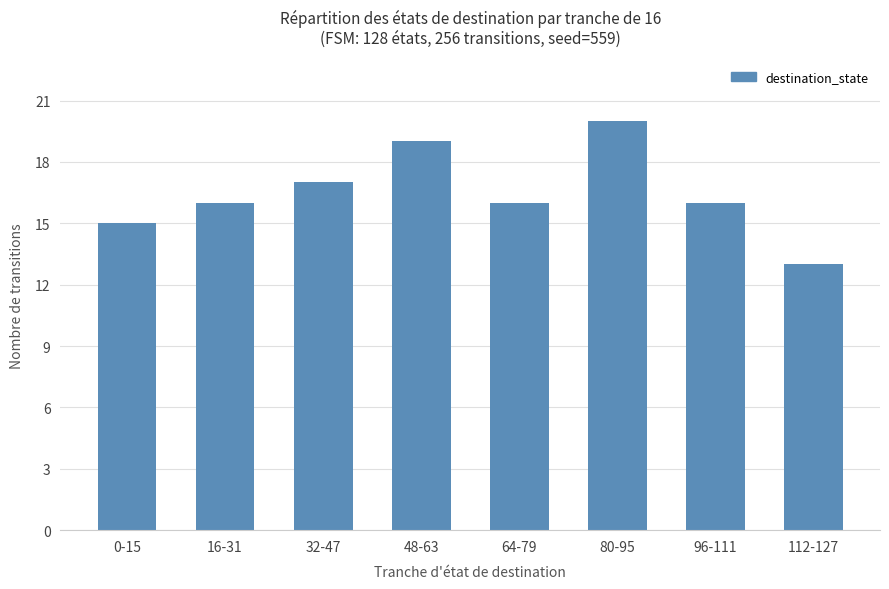

What position from the left is 48-63?

4